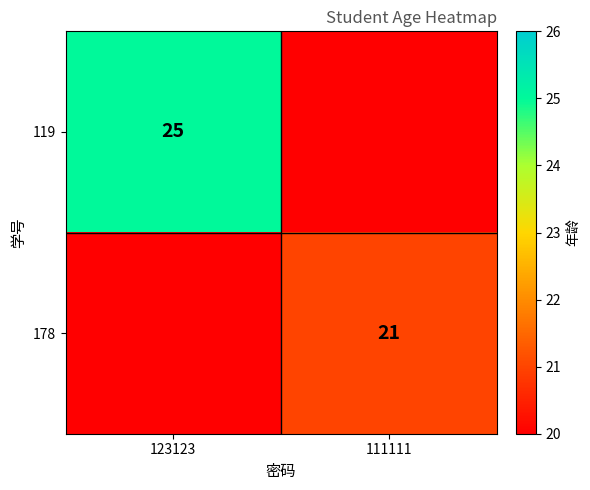

The value of 119 at 123123 is 25. True or false?

True